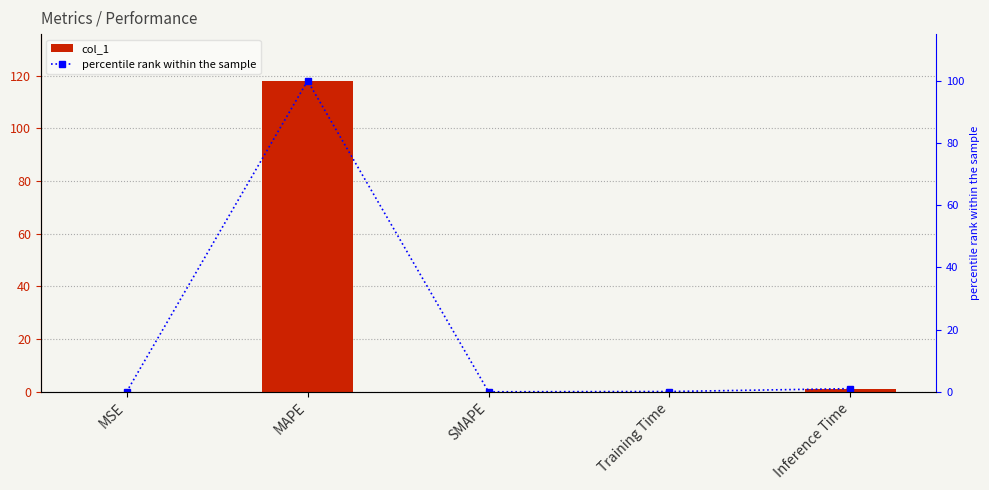

List the labels in order of percentile rank within the sample value, largest first.

MAPE, Inference Time, Training Time, MSE, SMAPE